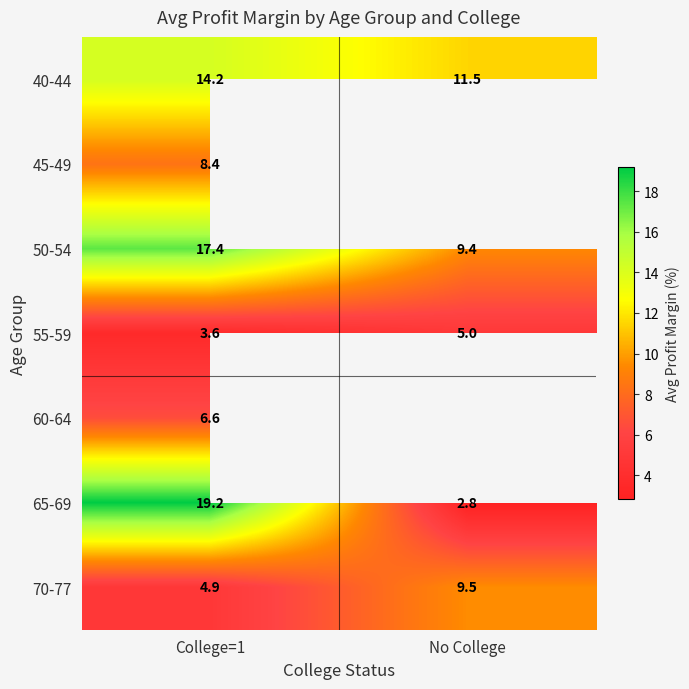

At which category is the sum across all series the highest?

College=1